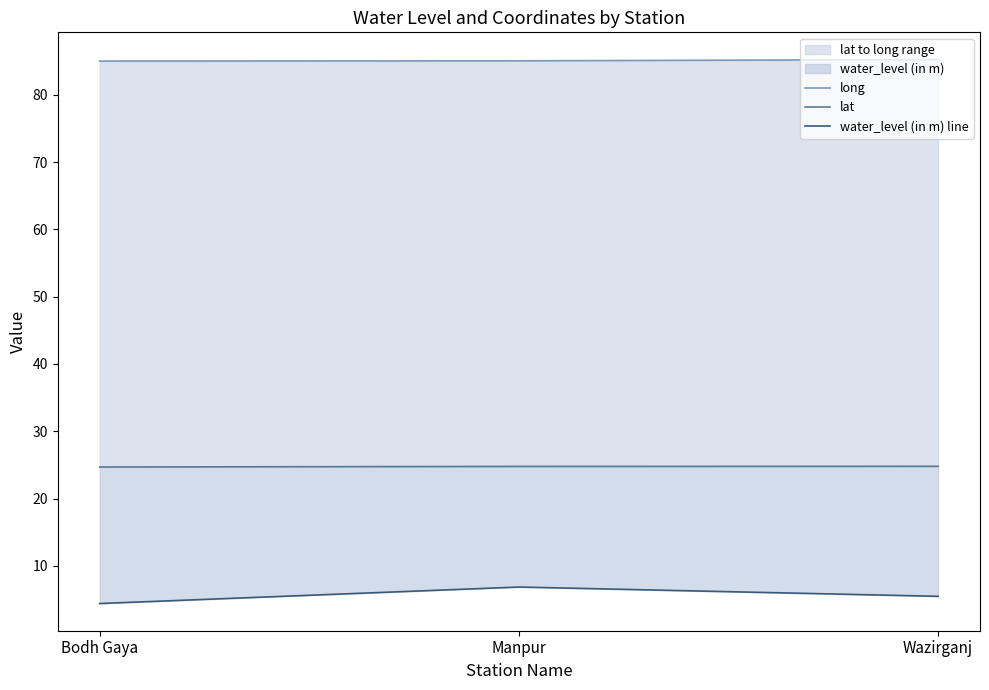

How many data points does each series have?

3